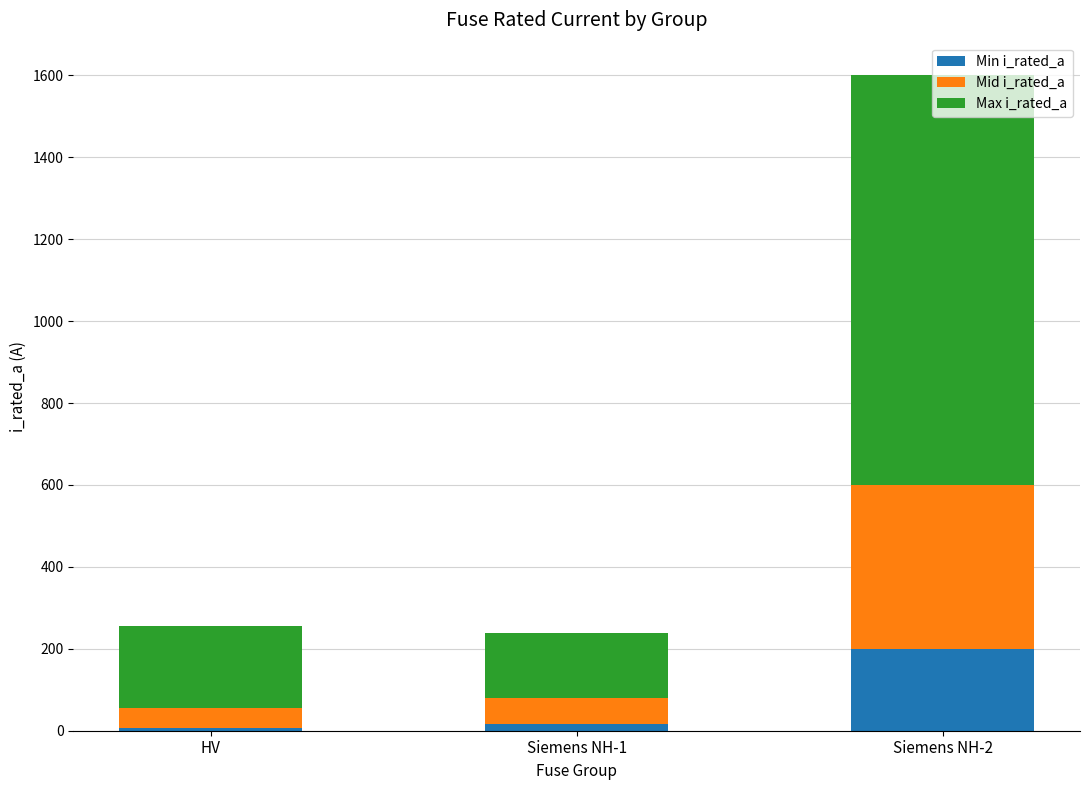

What is the highest value of the Min i_rated_a series?

200.0